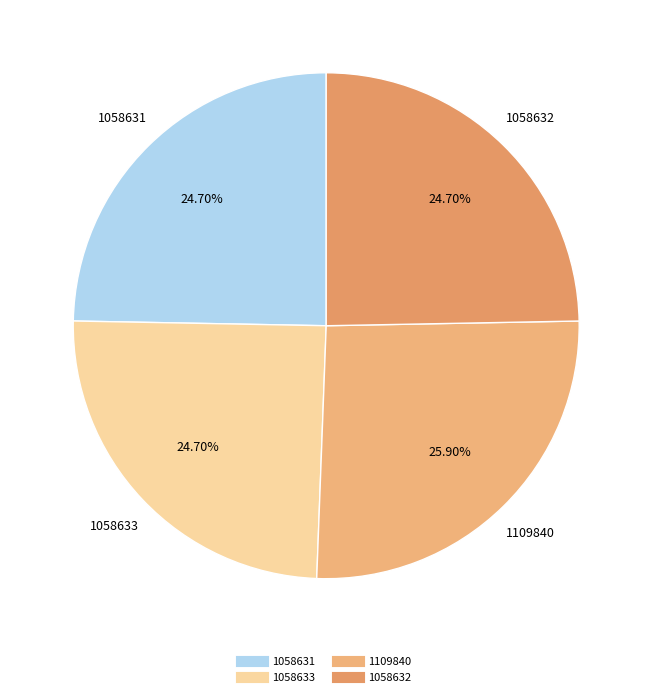

Does 1109840 account for over 50% of the chart?

No